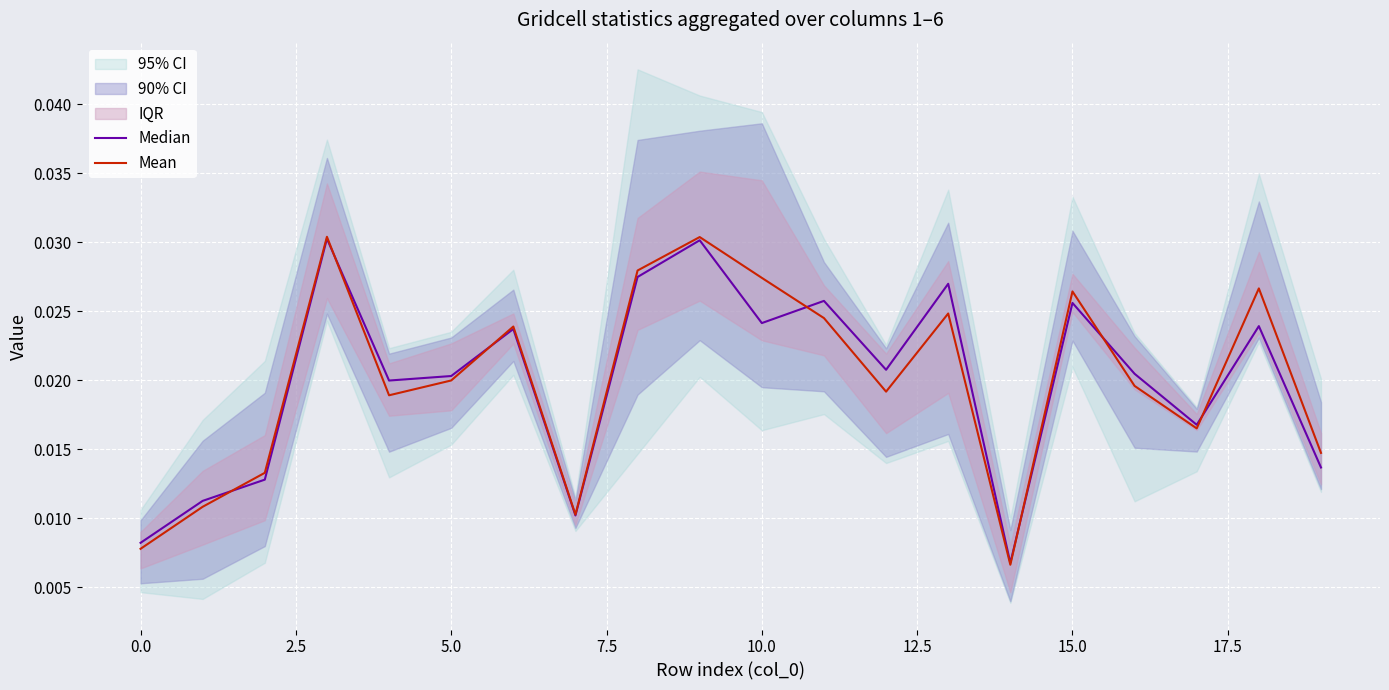

How many categories are shown in the chart?

20